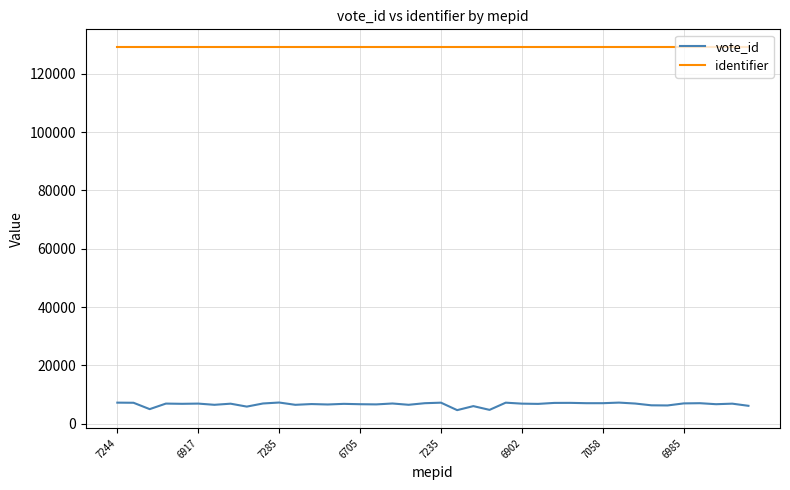

Which series has the widest spread of values?

vote_id